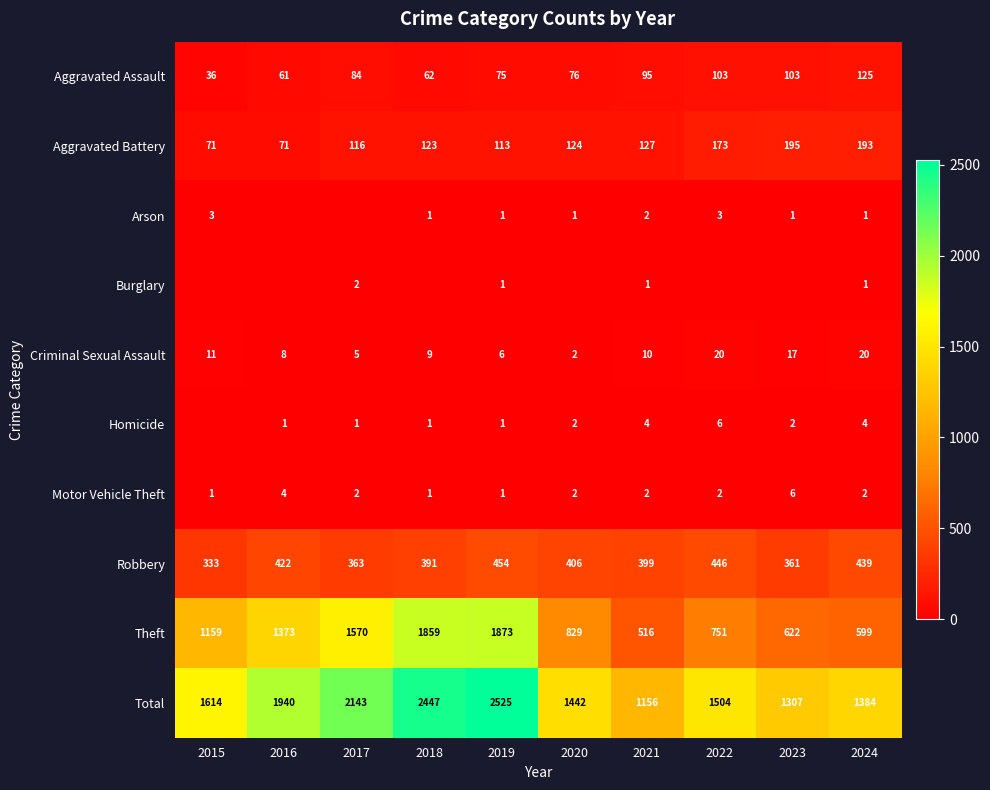

What is the sum of the Arson values at 2023 and 2018?

2